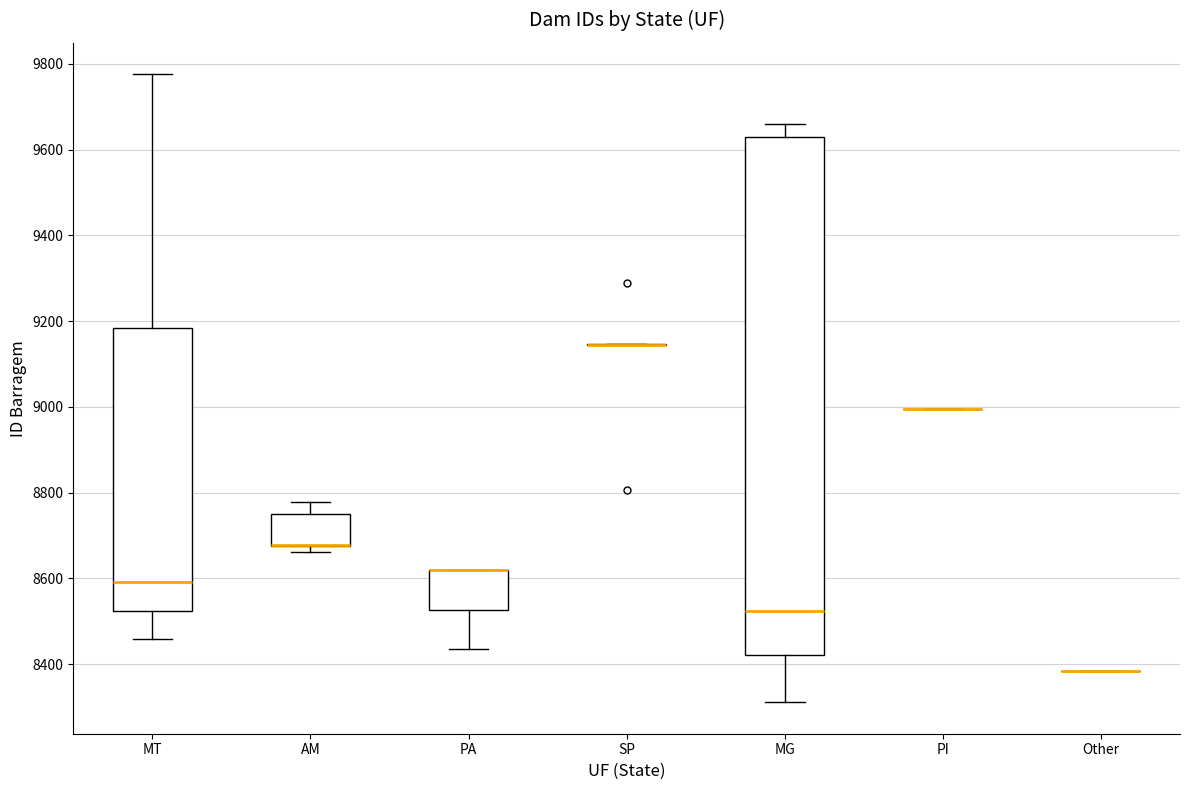

Reading left to right, transcribe this box plot: for each box, give where its median line is, the range the box spans, and where its two whiskers end, as read against the y-axis. The values are not printed on the chart, so give them approximately, as read against the axis.

MT: median 8600, box 8520 to 9180, whiskers 8460 to 9780
AM: median 8680 (drawn on the box's lower edge), box 8680 to 8740, whiskers 8660 to 8780
PA: median 8620 (drawn on the box's upper edge), box 8520 to 8620, whiskers 8440 to 8620
SP: box collapsed to a line at 9140, whiskers 9140 to 9140
MG: median 8520, box 8420 to 9620, whiskers 8320 to 9660
PI: box collapsed to a line at 9000, whiskers 9000 to 9000
Other: box collapsed to a line at 8380, whiskers 8380 to 8380